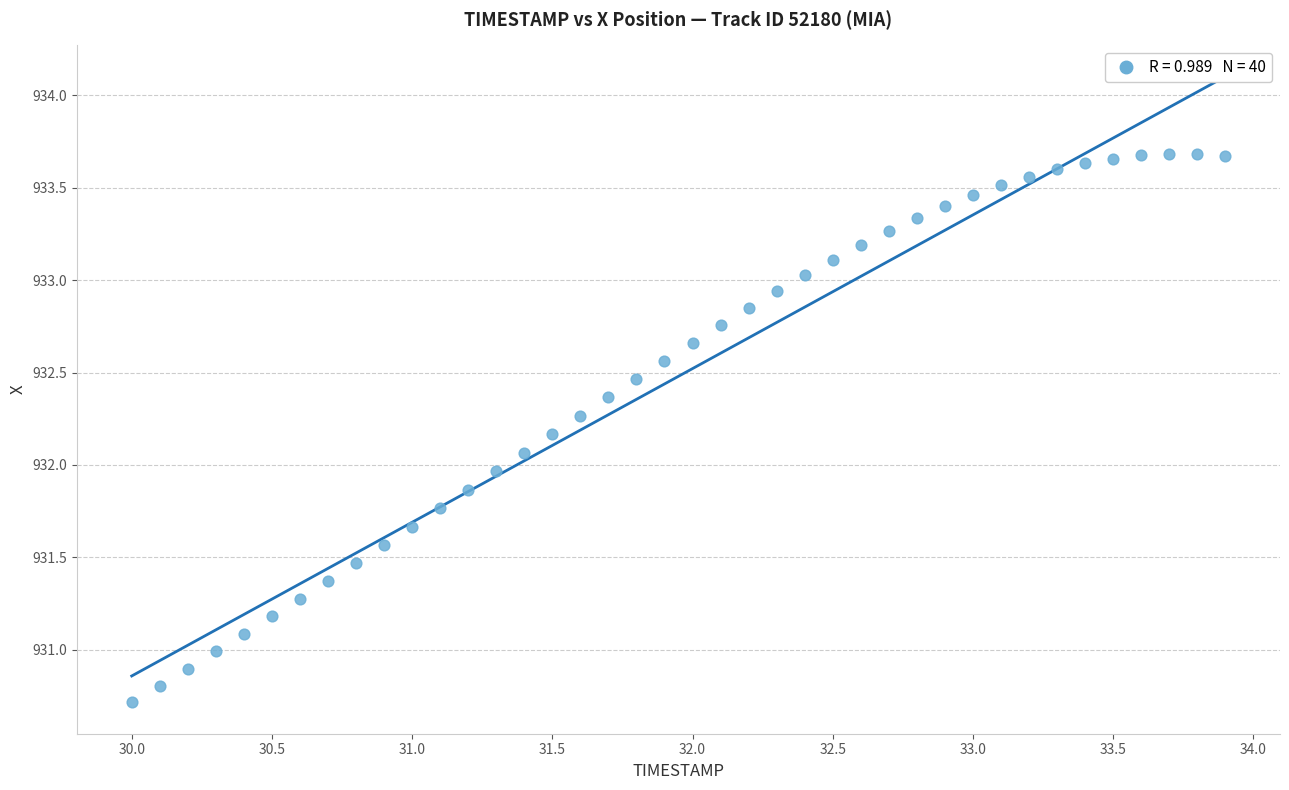

What is the range of Y values (max minus min)?

3.0